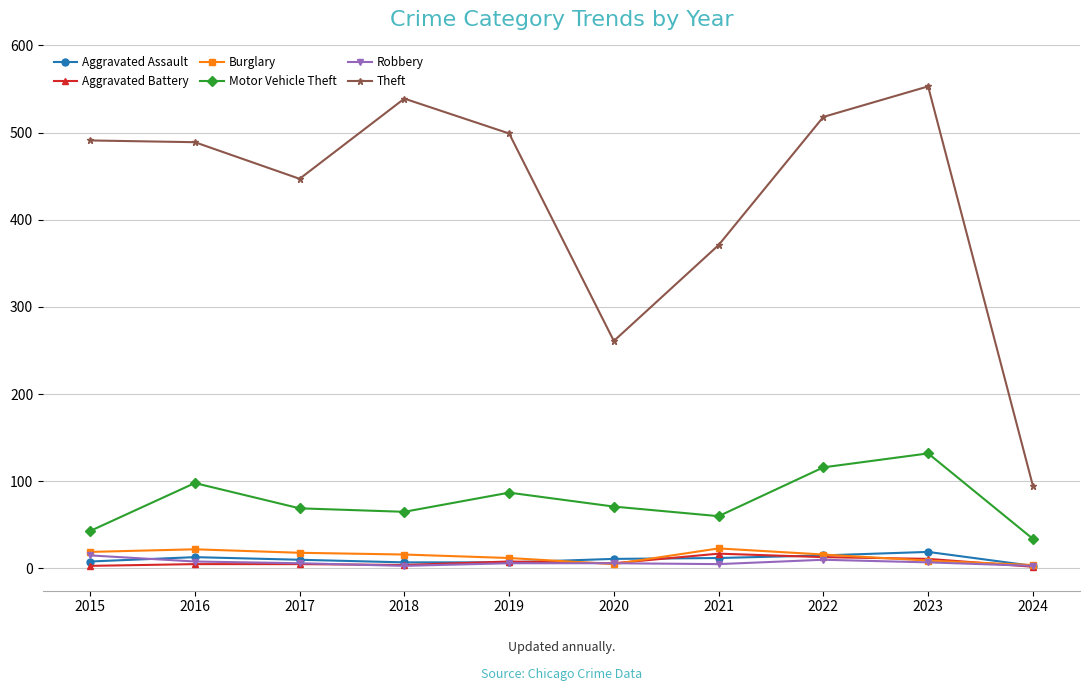

What are all the series names shown in the legend?

Aggravated Assault, Aggravated Battery, Burglary, Motor Vehicle Theft, Robbery, Theft